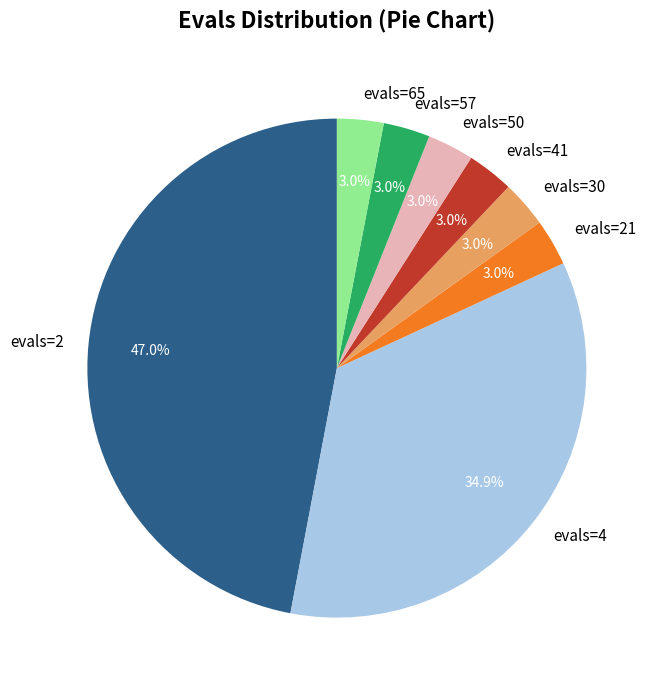

Between evals=4 and evals=2, which is larger?

evals=2